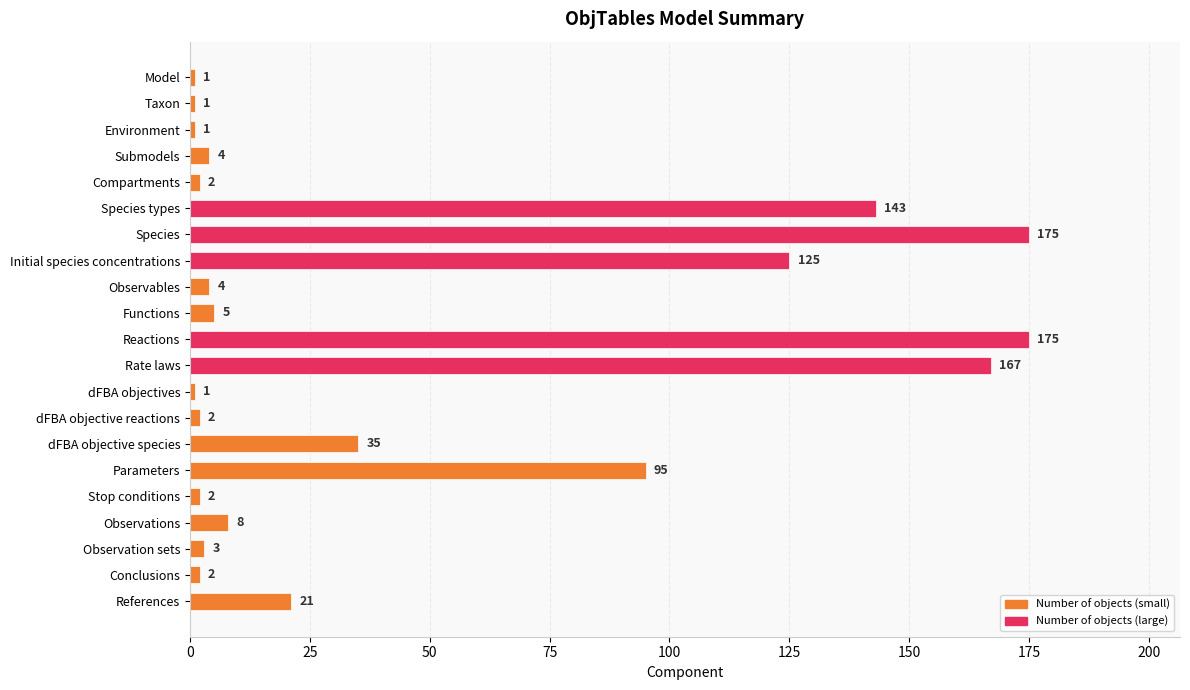

What position from the top is Stop conditions?

17